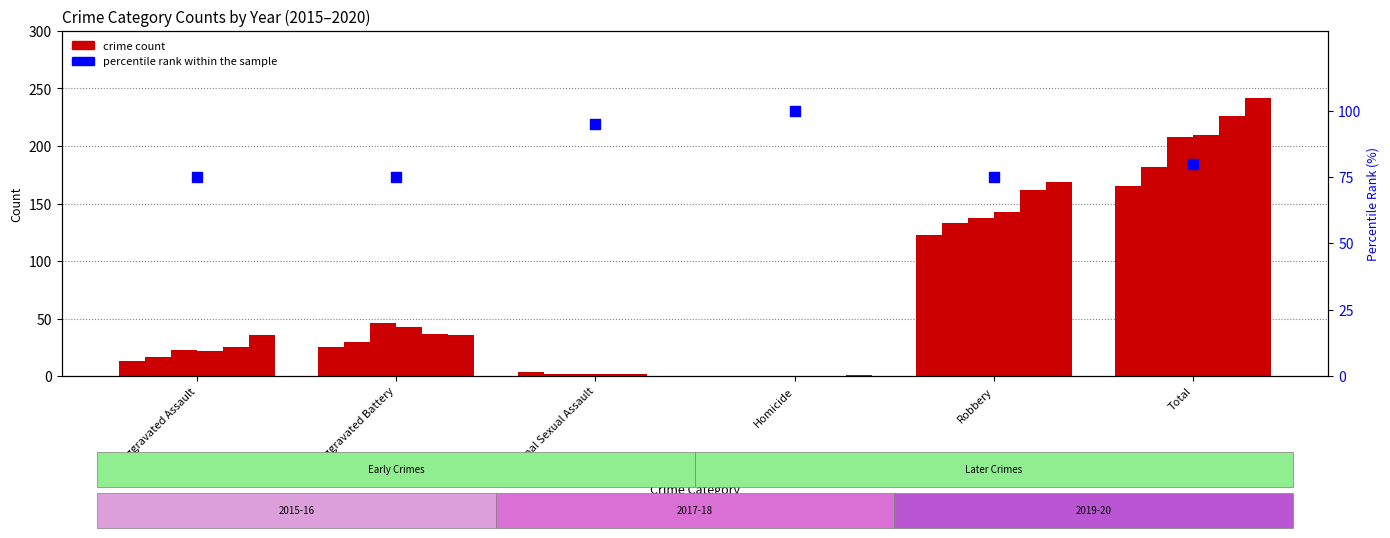

Between Aggravated Battery and Homicide, which is larger?

Homicide